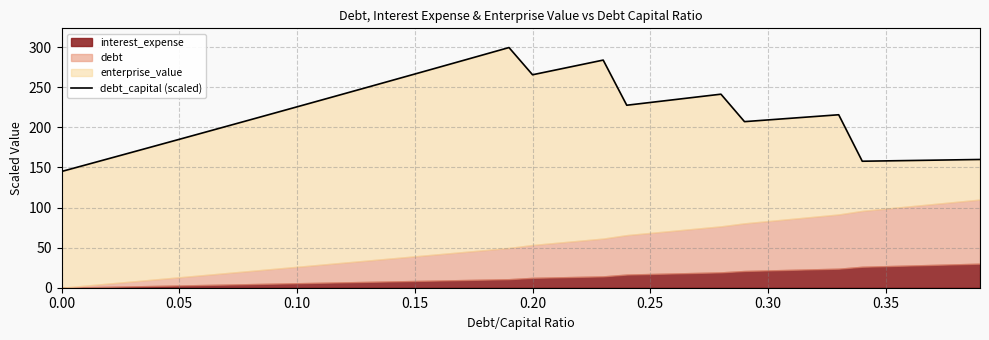

At which category does the data reach its first local valley?

0.20